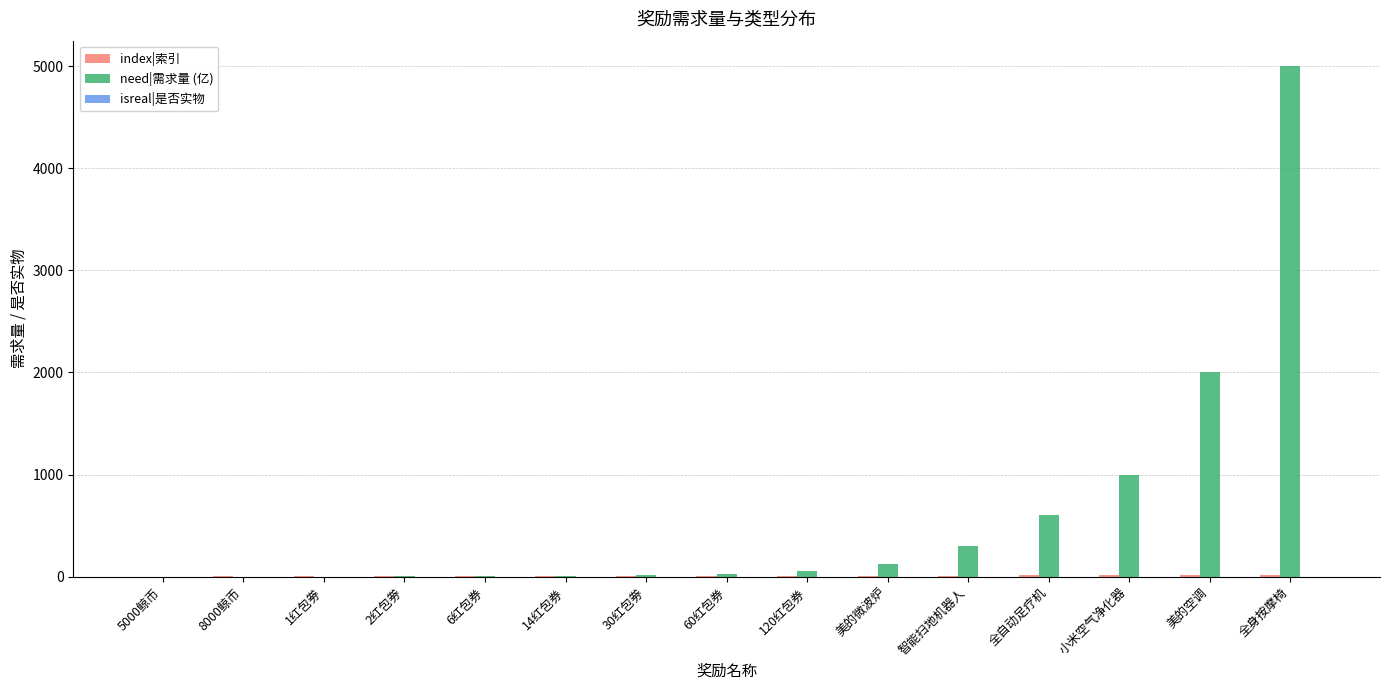

Are the bars grouped side by side (vs. stacked)?

Yes